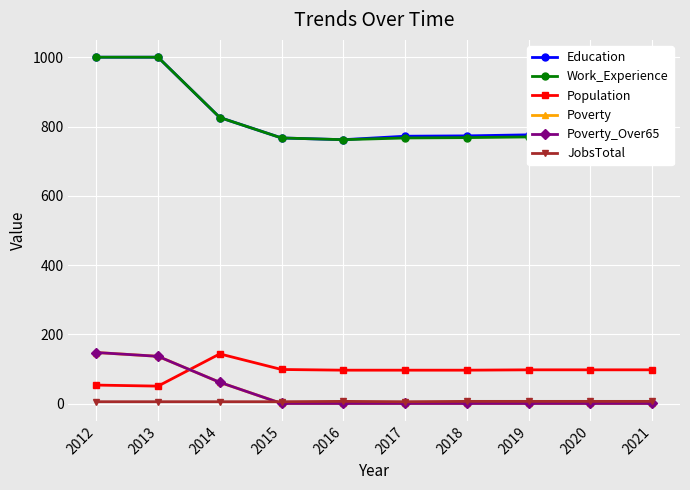

At how many categories does at least one series exceed 889?

2